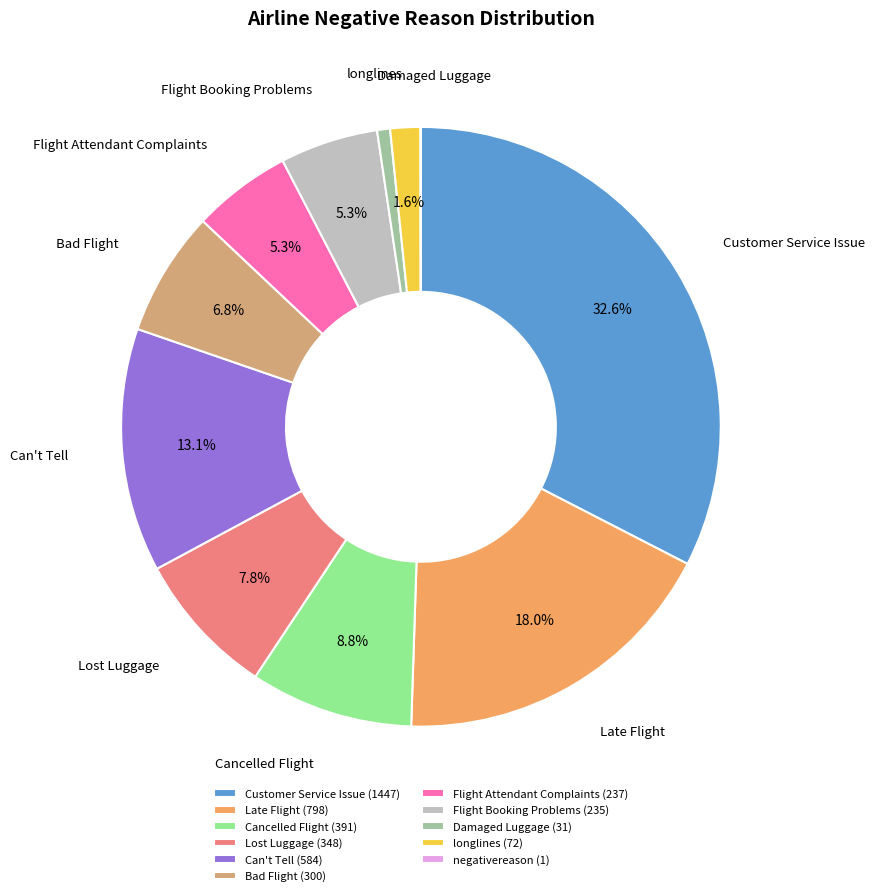

To the nearest percent, what is the combined percentage of Bad Flight and longlines?

8%